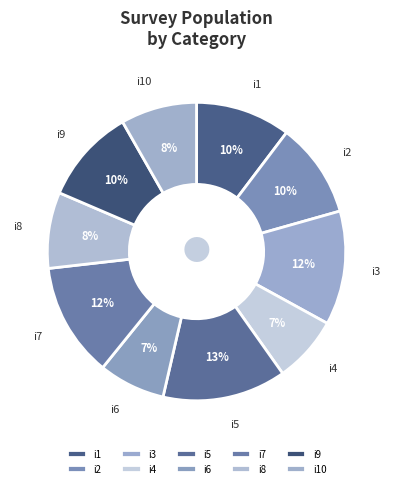

Does any single category account for the majority?

No